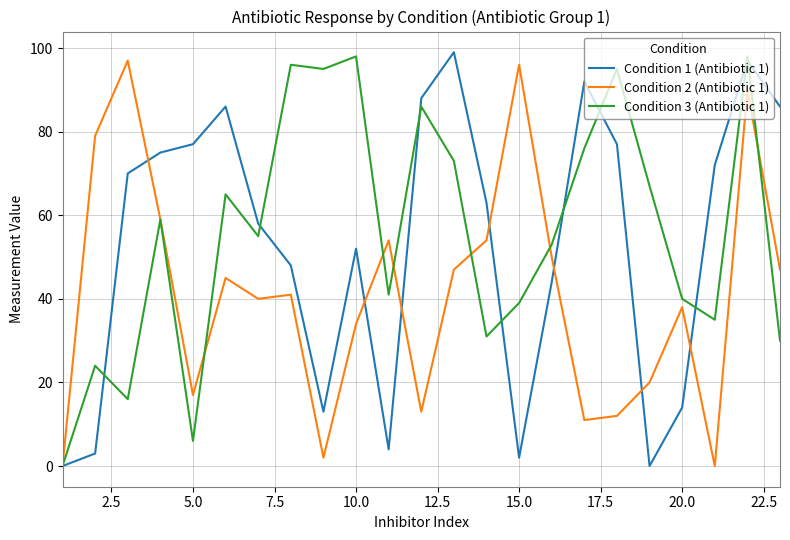

How many categories are shown in the chart?

23